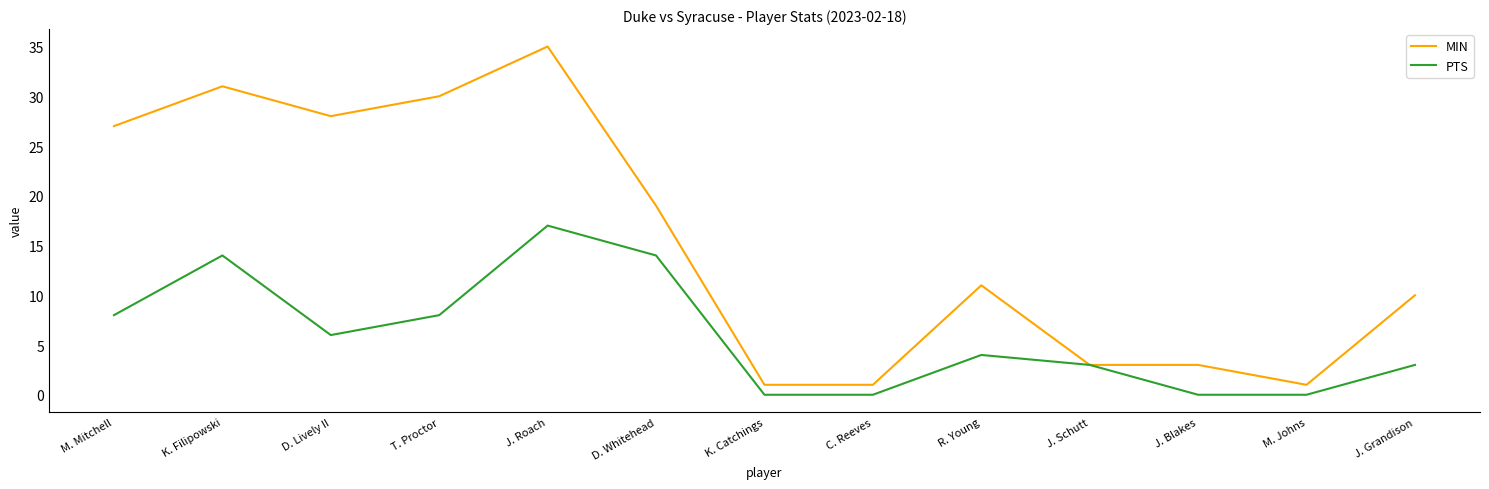

How many values in the MIN series are below 11?

6